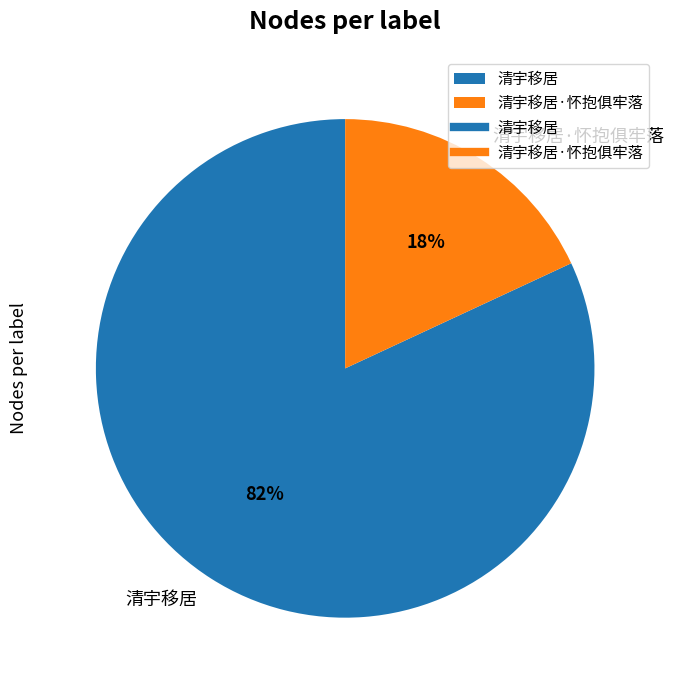

How many slices are in this pie chart?

2